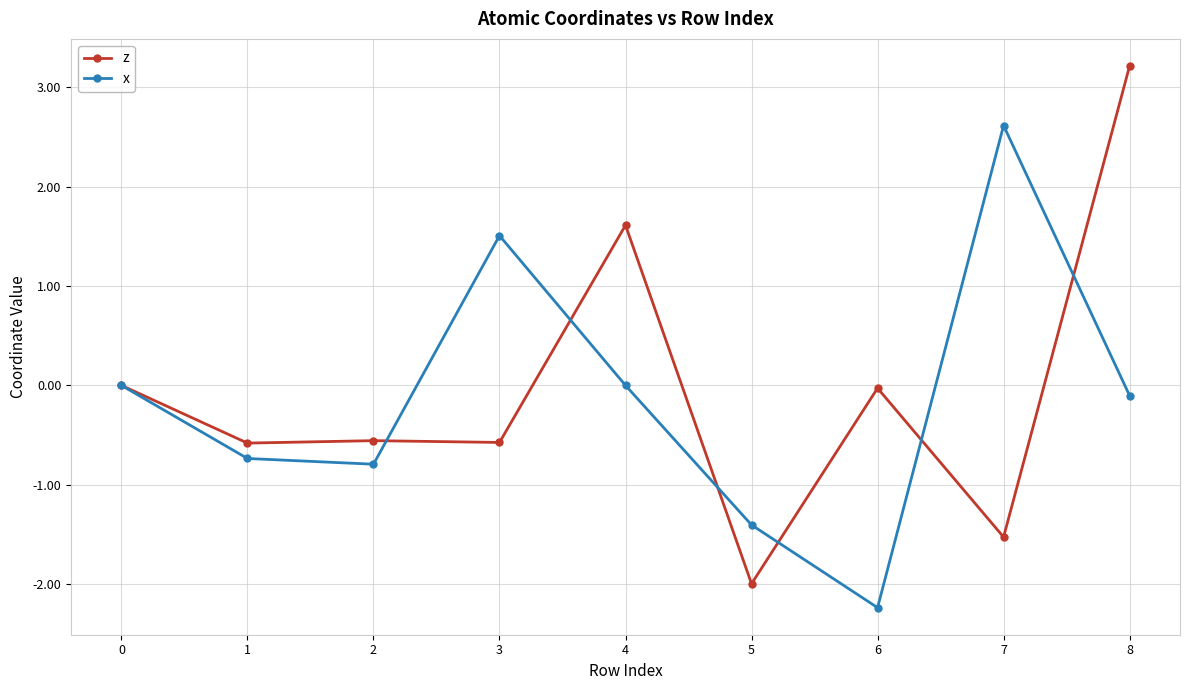

Which series has the largest range (max minus min)?

z